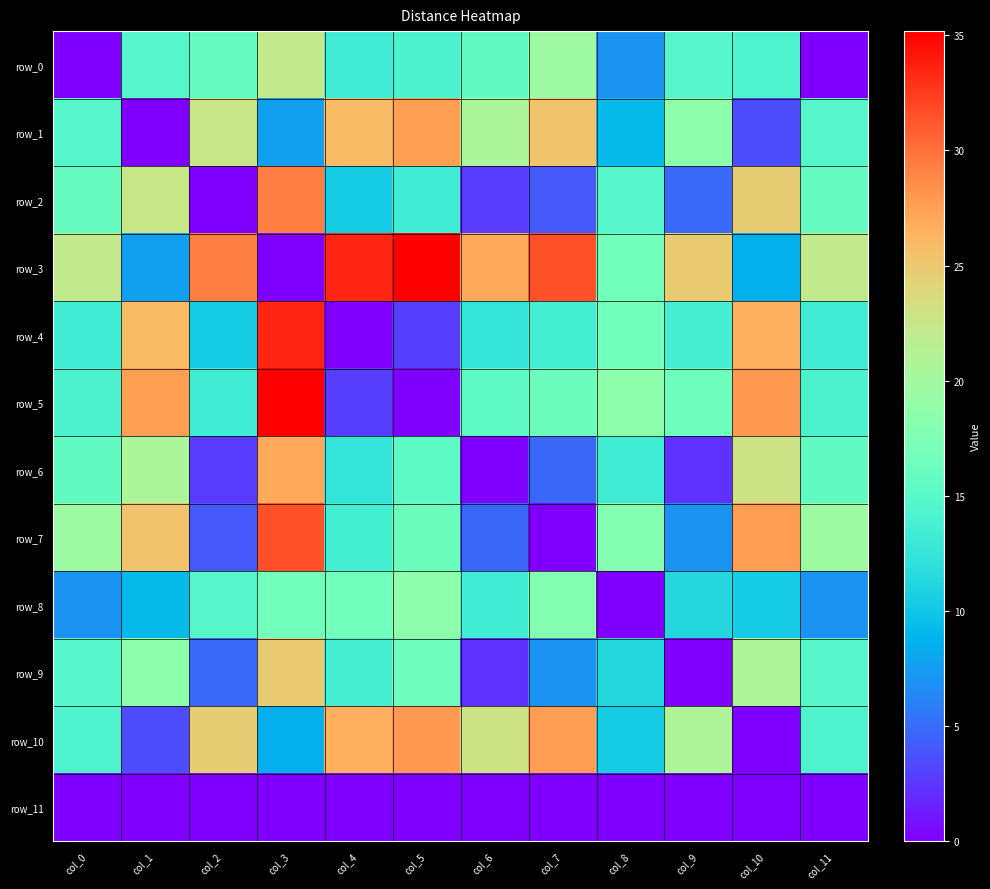

Reading right to left, transcribe all the data shown in this chart.

row_0: 0.0	14.2	14.6	6.9	19.8	15.6	14.1	13.3	22.1	15.8	14.6	0.0
row_1: 14.6	3.5	18.5	9.2	25.4	20.7	27.6	25.9	7.6	22.7	0.0	14.6
row_2: 15.8	24.7	4.8	14.6	4.0	2.7	13.2	10.4	29.3	0.0	22.7	15.8
row_3: 22.1	8.6	24.8	16.7	31.5	27.0	35.2	33.5	0.0	29.3	7.6	22.1
row_4: 13.3	26.6	13.7	16.7	13.5	12.5	2.9	0.0	33.5	10.4	25.9	13.3
row_5: 14.1	28.0	16.5	18.5	16.3	15.3	0.0	2.9	35.2	13.2	27.6	14.1
row_6: 15.6	22.9	2.3	13.2	4.8	0.0	15.3	12.5	27.0	2.7	20.7	15.6
row_7: 19.8	27.7	6.9	18.0	0.0	4.8	16.3	13.5	31.5	4.0	25.4	19.8
row_8: 6.9	10.4	11.4	0.0	18.0	13.2	18.5	16.7	16.7	14.6	9.2	6.9
row_9: 14.6	20.9	0.0	11.4	6.9	2.3	16.5	13.7	24.8	4.8	18.5	14.6
row_10: 14.2	0.0	20.9	10.4	27.7	22.9	28.0	26.6	8.6	24.7	3.5	14.2
row_11: 0.0	0.0	0.0	0.0	0.0	0.0	0.0	0.0	0.0	0.0	0.0	0.0